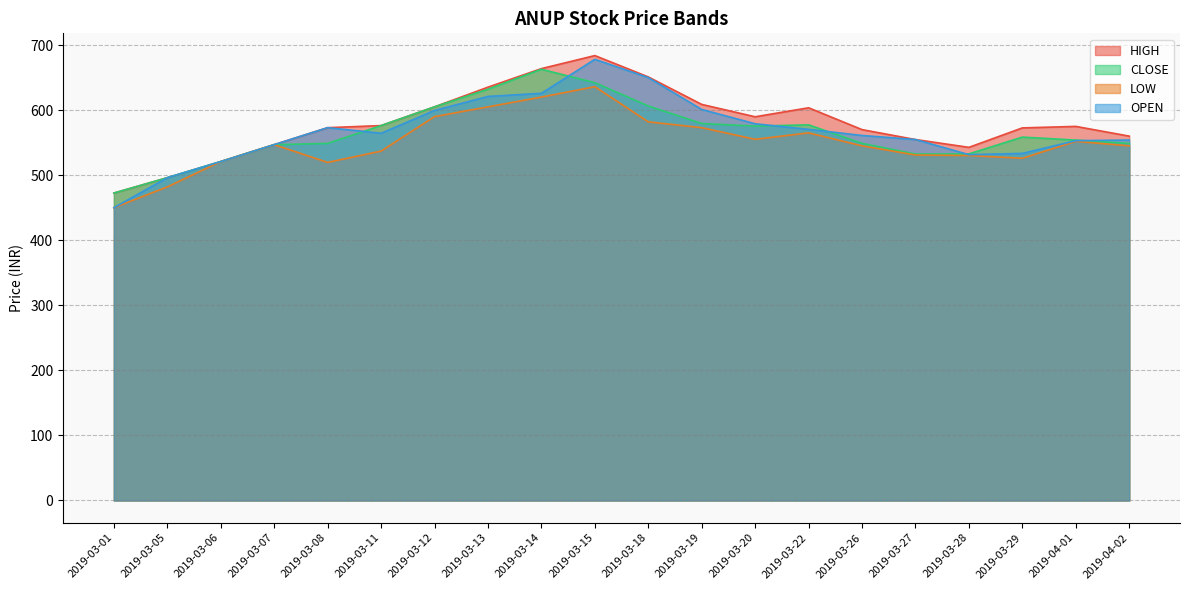

True or false: HIGH and OPEN intersect in this chart.

False